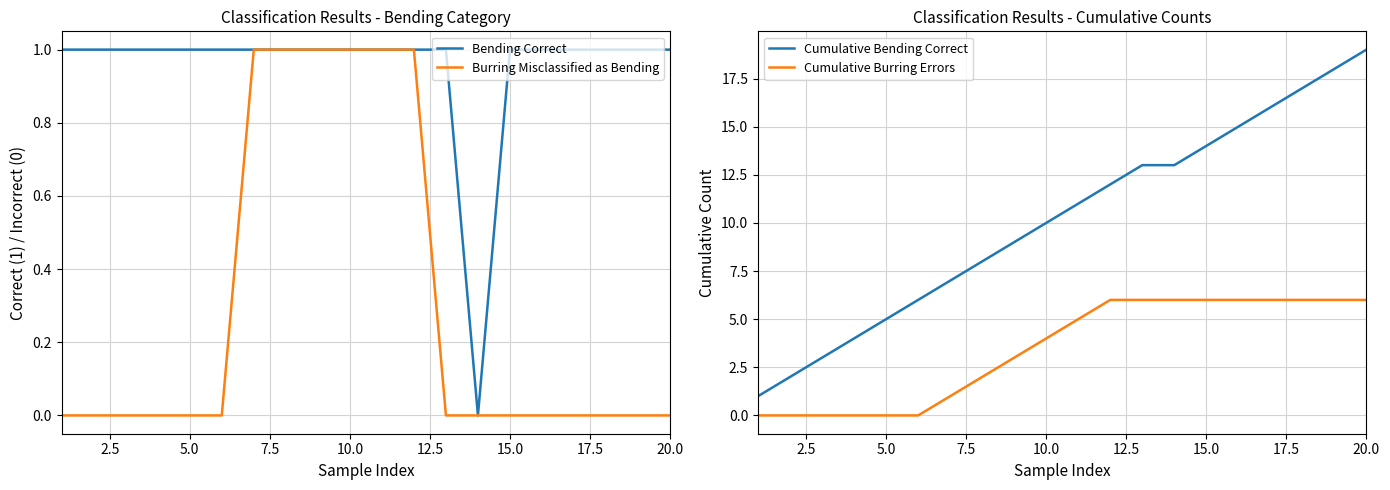

What are all the series names shown in the legend?

Bending Correct, Burring Misclassified as Bending, Cumulative Bending Correct, Cumulative Burring Errors